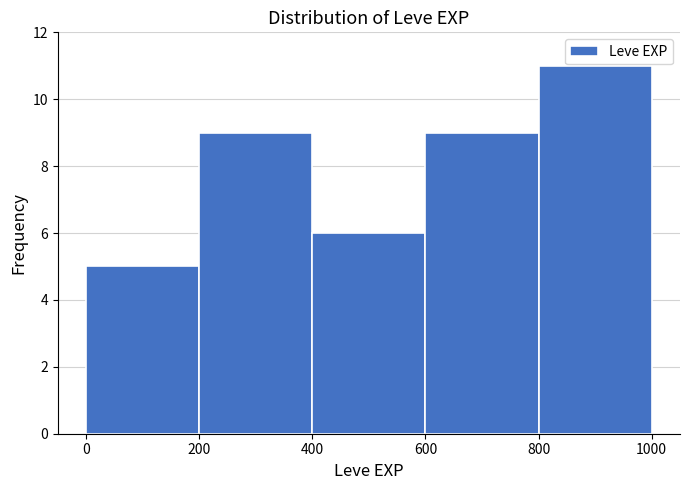

Reading left to right, list every bar in this chart as the range it spans on the x-axis followed by its height. The values are not printed on the chart, so give them approximately, as read against the axis.

0 to 200: 5
200 to 400: 9
400 to 600: 6
600 to 800: 9
800 to 1000: 11